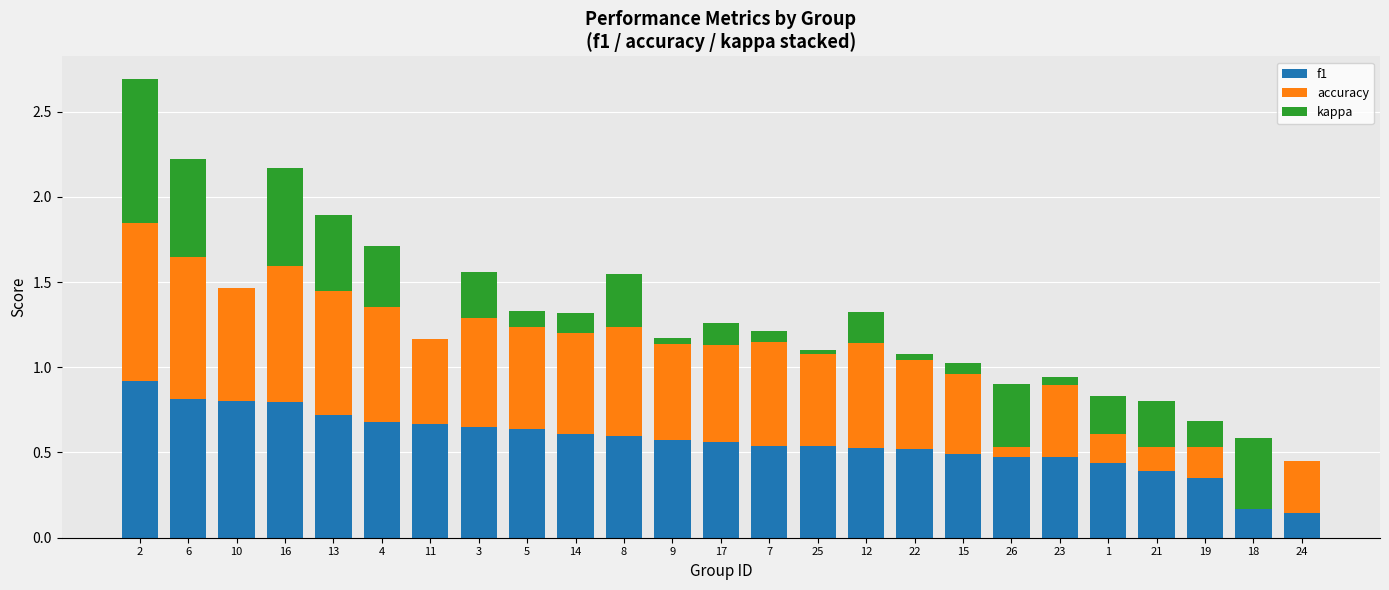

How many groups of bars are there?

25